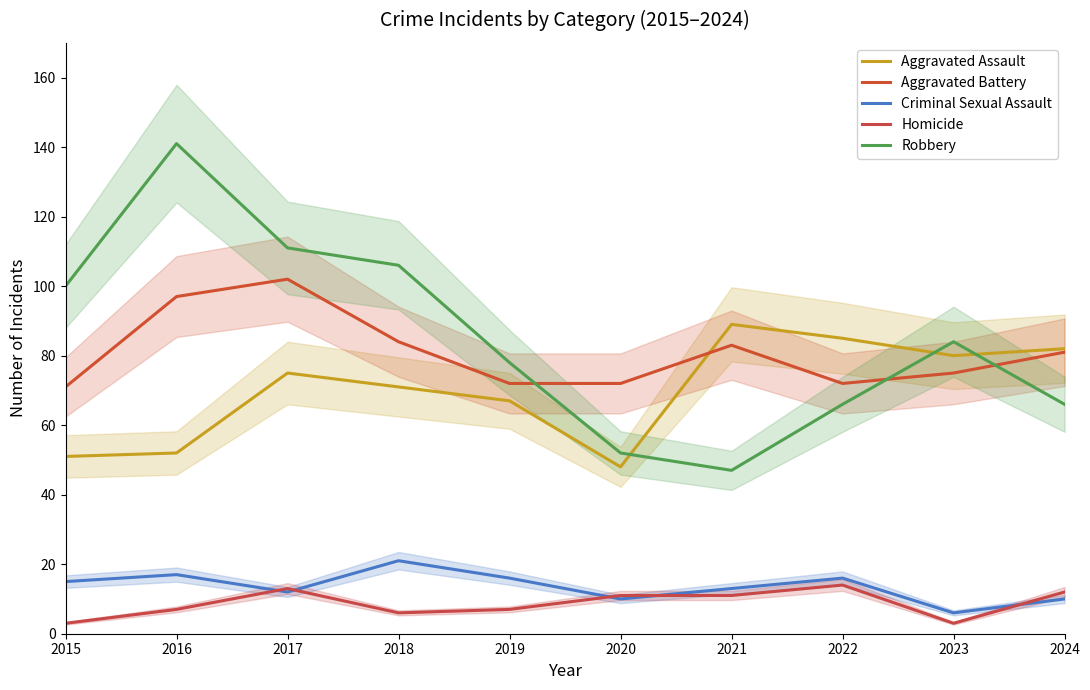

What is the value of the Robbery point at the 8th from the left?

66